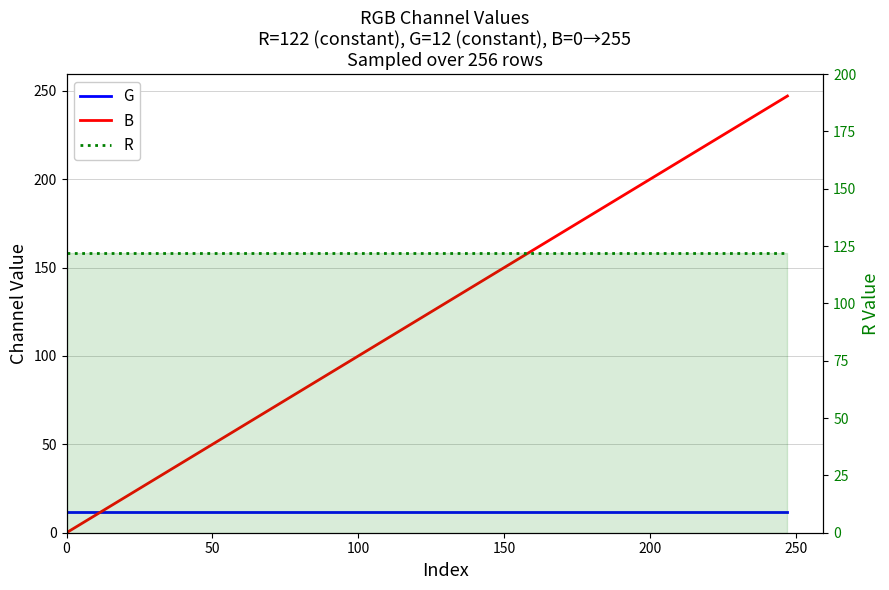

At how many categories does at least one series exceed 114?

20